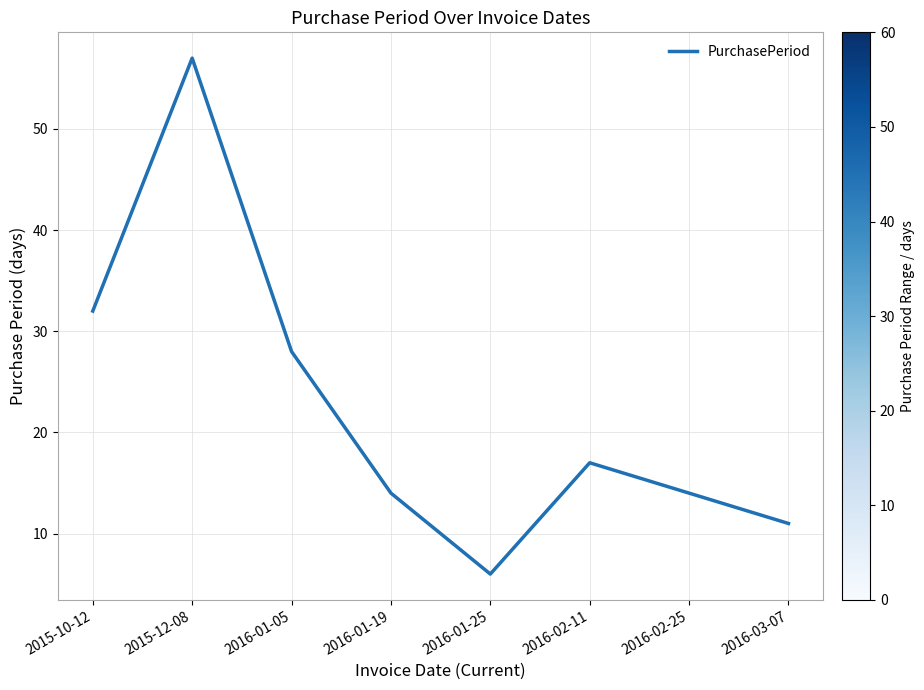

True or false: the data has more than 0 interior local peaks.

True